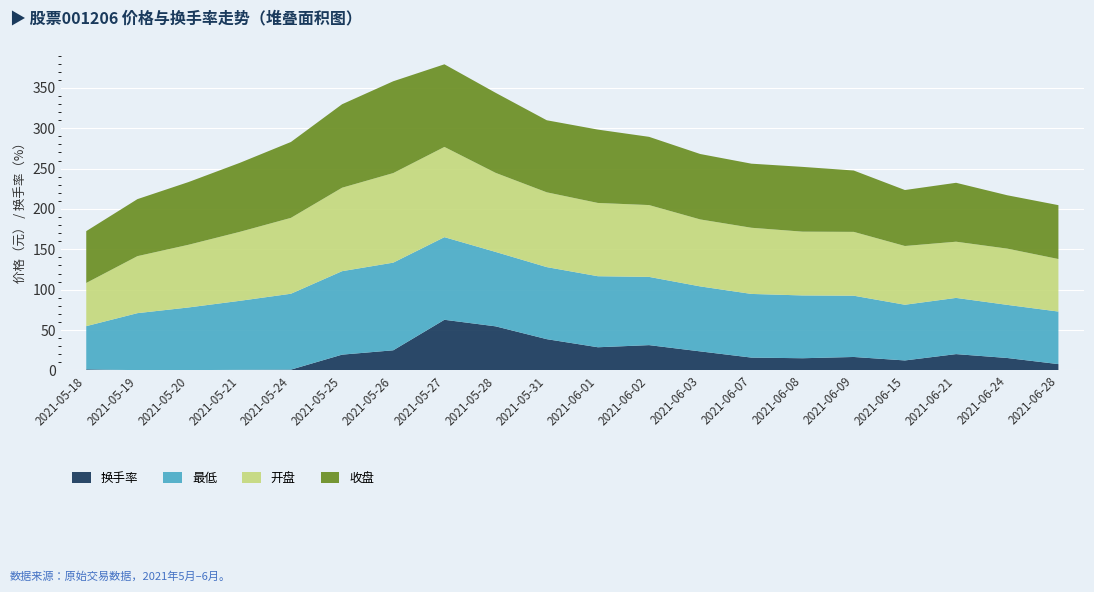

Reading right to left, transcribe all the data shown in this chart.

开盘: 2021-06-28=65.1	2021-06-24=69.7	2021-06-21=69.6	2021-06-15=72.8	2021-06-09=79.1	2021-06-08=79.0	2021-06-07=82.0	2021-06-03=83.0	2021-06-02=89.0	2021-06-01=90.8	2021-05-31=92.7	2021-05-28=98.0	2021-05-27=111.8	2021-05-26=111.0	2021-05-25=103.4	2021-05-24=94.0	2021-05-21=85.5	2021-05-20=77.7	2021-05-19=70.6	2021-05-18=53.5
最低: 2021-06-28=65.1	2021-06-24=65.8	2021-06-21=69.6	2021-06-15=69.0	2021-06-09=75.9	2021-06-08=77.8	2021-06-07=78.9	2021-06-03=80.5	2021-06-02=84.5	2021-06-01=88.0	2021-05-31=89.3	2021-05-28=92.2	2021-05-27=102.4	2021-05-26=108.6	2021-05-25=103.4	2021-05-24=94.0	2021-05-21=85.5	2021-05-20=77.7	2021-05-19=70.6	2021-05-18=53.5
收盘: 2021-06-28=66.7	2021-06-24=66.1	2021-06-21=73.0	2021-06-15=69.3	2021-06-09=76.0	2021-06-08=80.2	2021-06-07=79.4	2021-06-03=81.0	2021-06-02=84.5	2021-06-01=90.9	2021-05-31=89.3	2021-05-28=99.2	2021-05-27=102.4	2021-05-26=113.8	2021-05-25=103.4	2021-05-24=94.0	2021-05-21=85.5	2021-05-20=77.7	2021-05-19=70.6	2021-05-18=64.2
换手率: 2021-06-28=7.8	2021-06-24=15.4	2021-06-21=20.2	2021-06-15=12.3	2021-06-09=16.6	2021-06-08=15.1	2021-06-07=15.9	2021-06-03=23.6	2021-06-02=31.3	2021-06-01=28.7	2021-05-31=38.7	2021-05-28=54.6	2021-05-27=62.7	2021-05-26=24.9	2021-05-25=19.5	2021-05-24=0.9	2021-05-21=0.7	2021-05-20=0.3	2021-05-19=0.3	2021-05-18=1.3